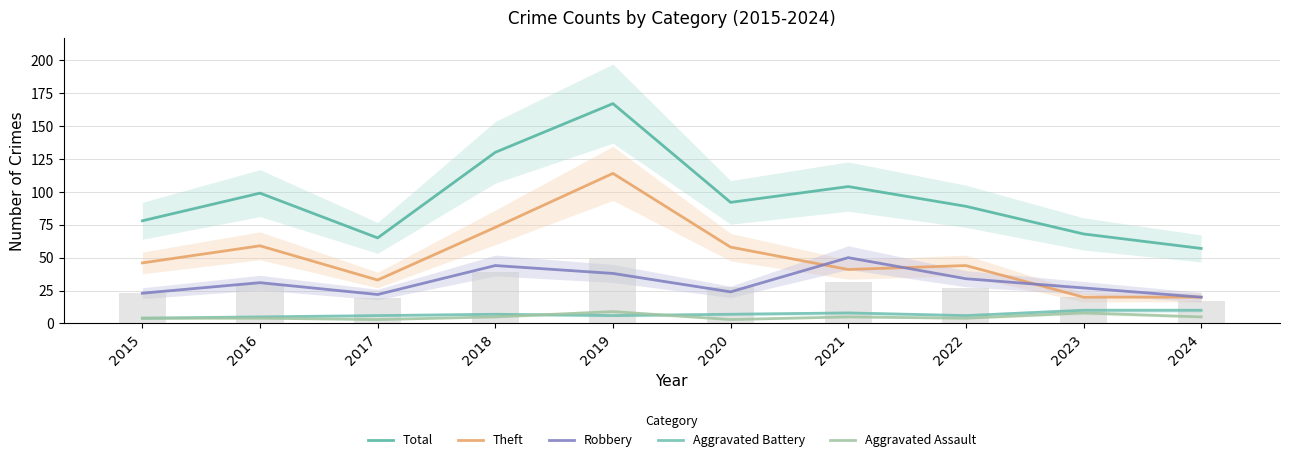

List the labels in order of Aggravated Battery value, smallest first.

2015, 2016, 2017, 2019, 2022, 2018, 2020, 2021, 2023, 2024